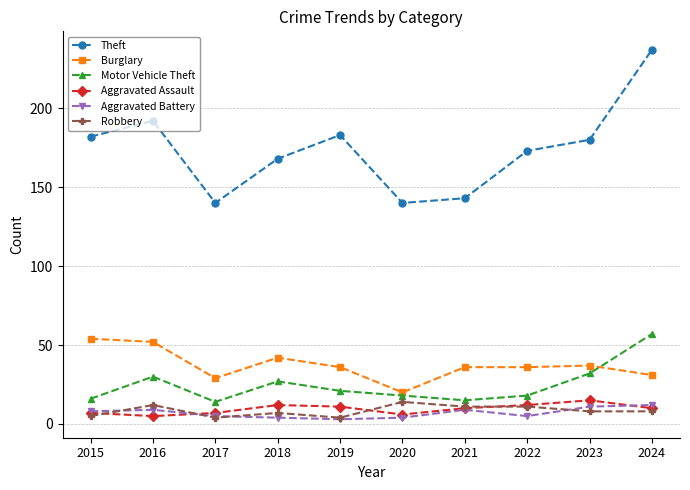

True or false: Aggravated Battery has more than 0 points higher than both neighbors.

True